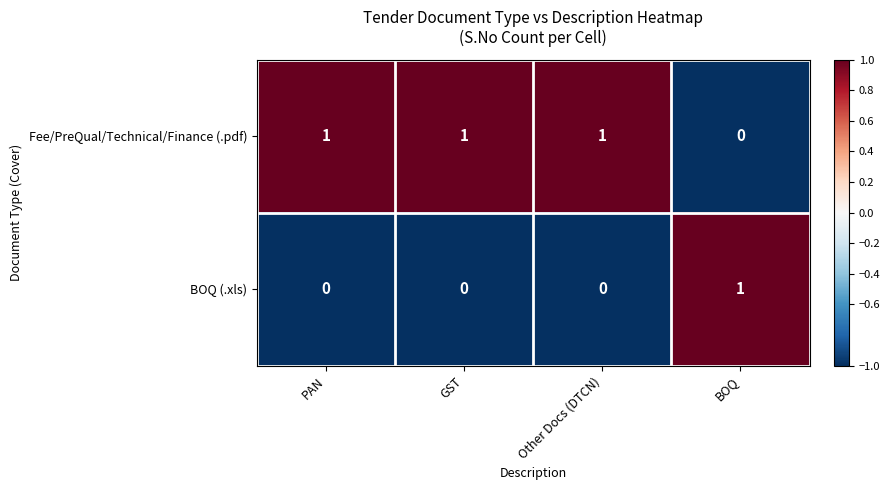

The Fee/PreQual/Technical/Finance (.pdf) series shows 0 at Other Docs (DTCN). True or false?

False